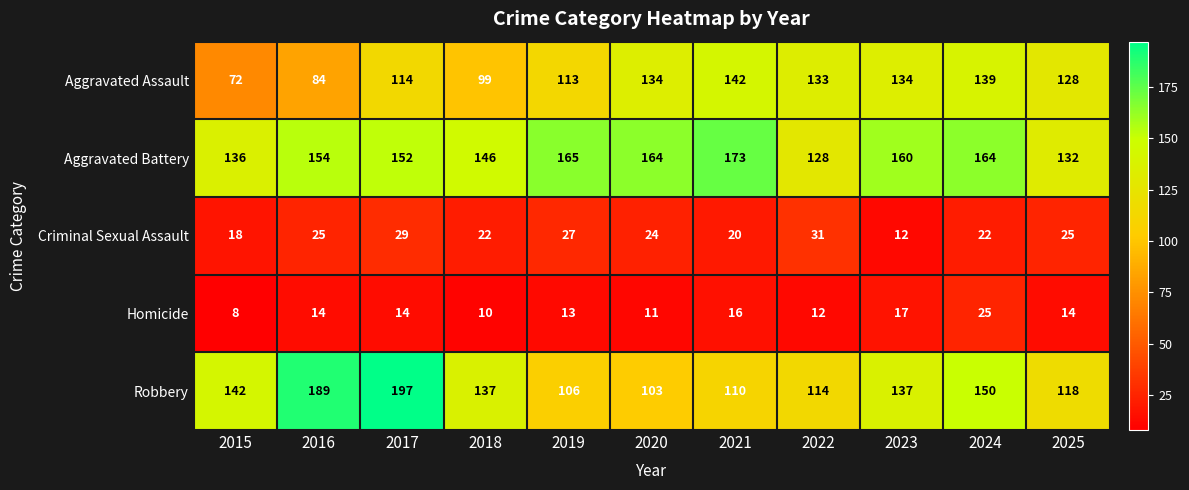

Which category has the lowest value across all series?

2015